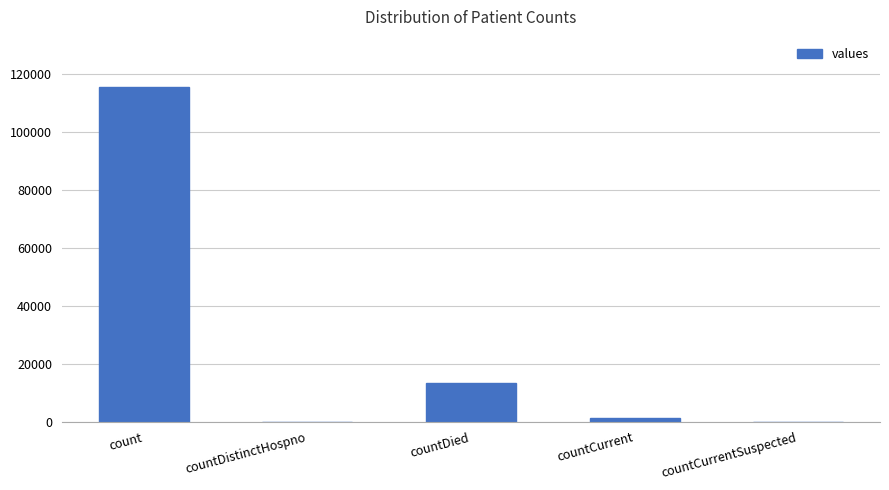

What is the sum of the values at countDistinctHospno and count?

115379